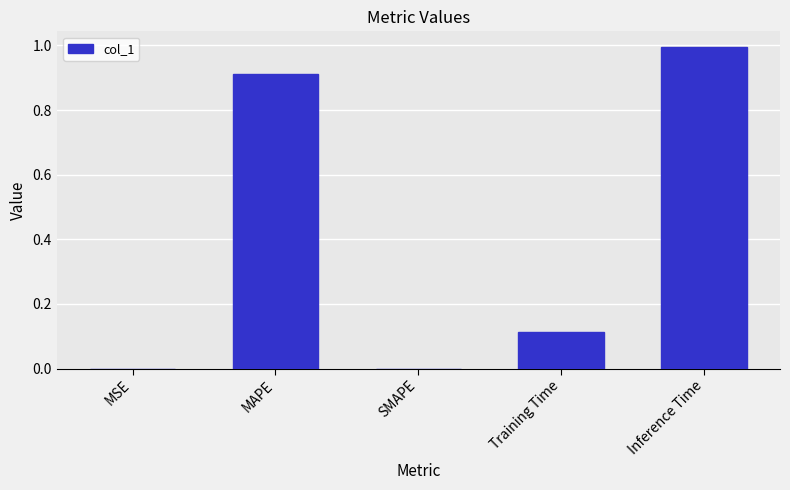

Which category has the highest value across all series?

Inference Time